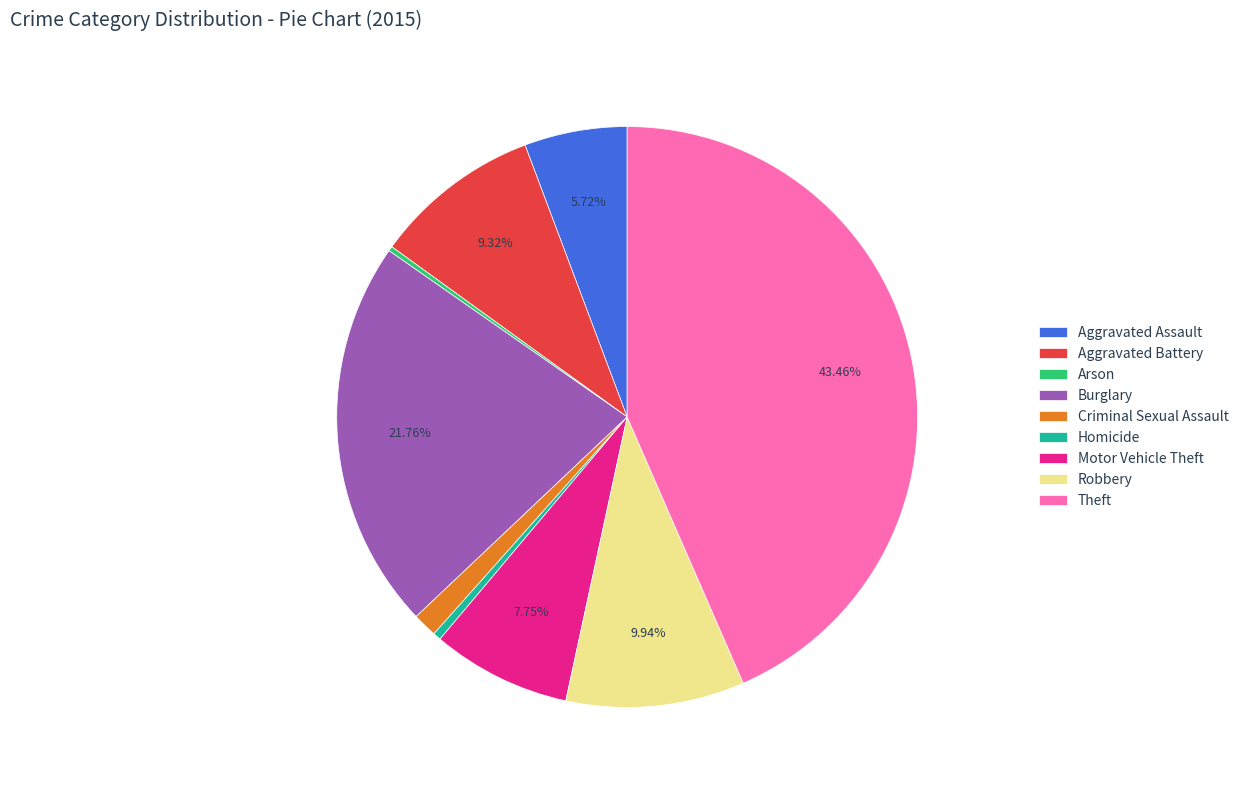

What is the largest slice in the pie chart?

Theft